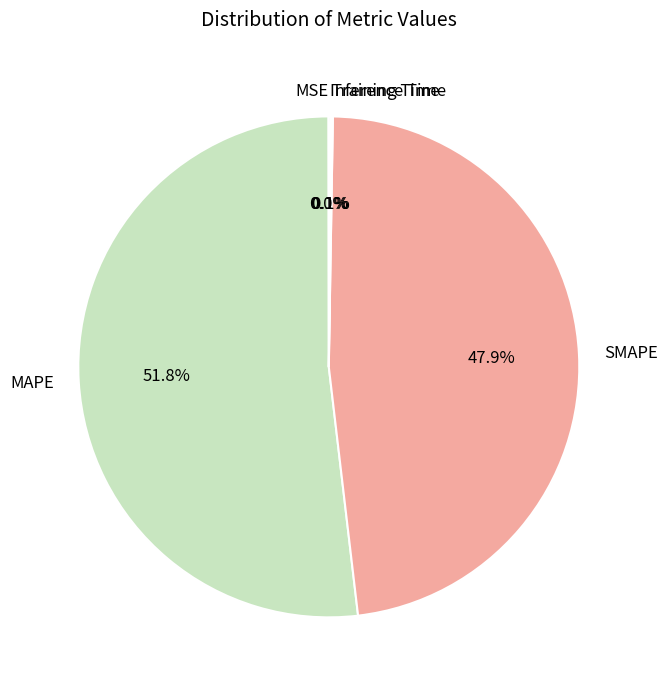

To the nearest percent, what is the difference between the largest and smallest slice percentages?

52%